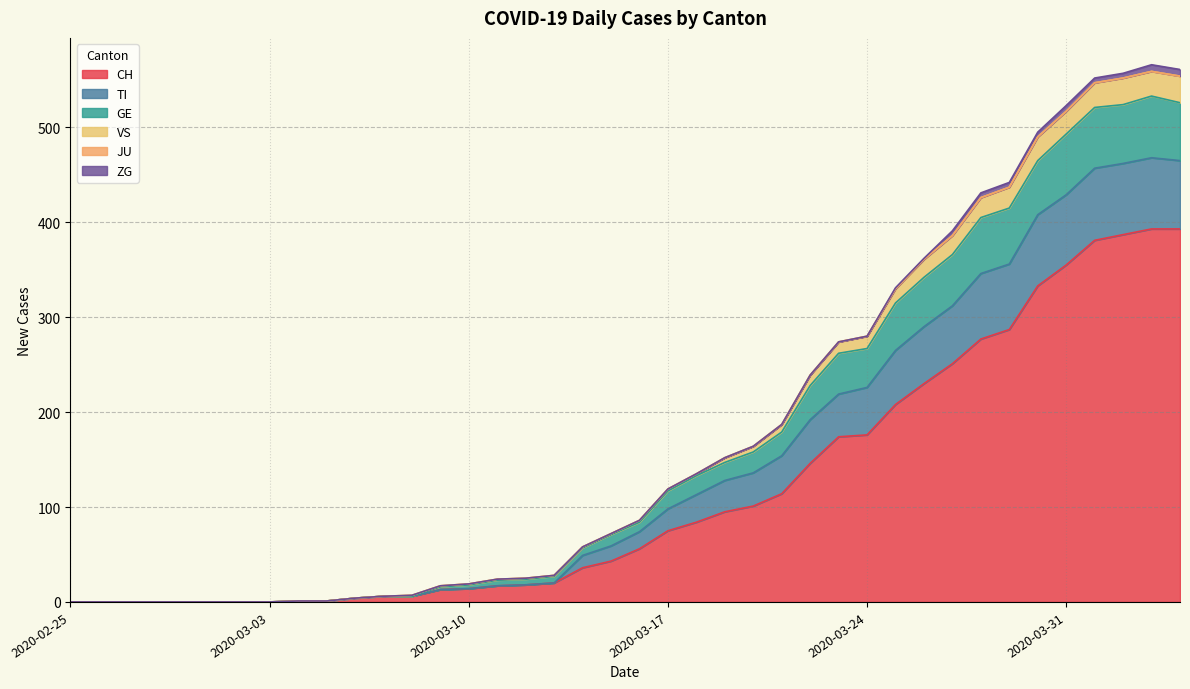

What is the highest value of the CH series?

393